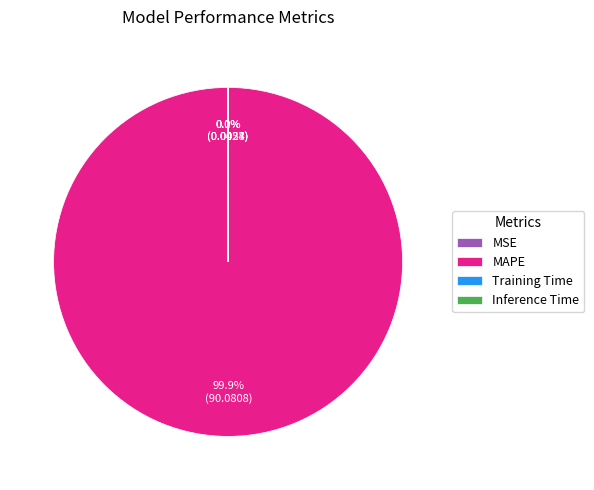

What is the majority slice?

MAPE